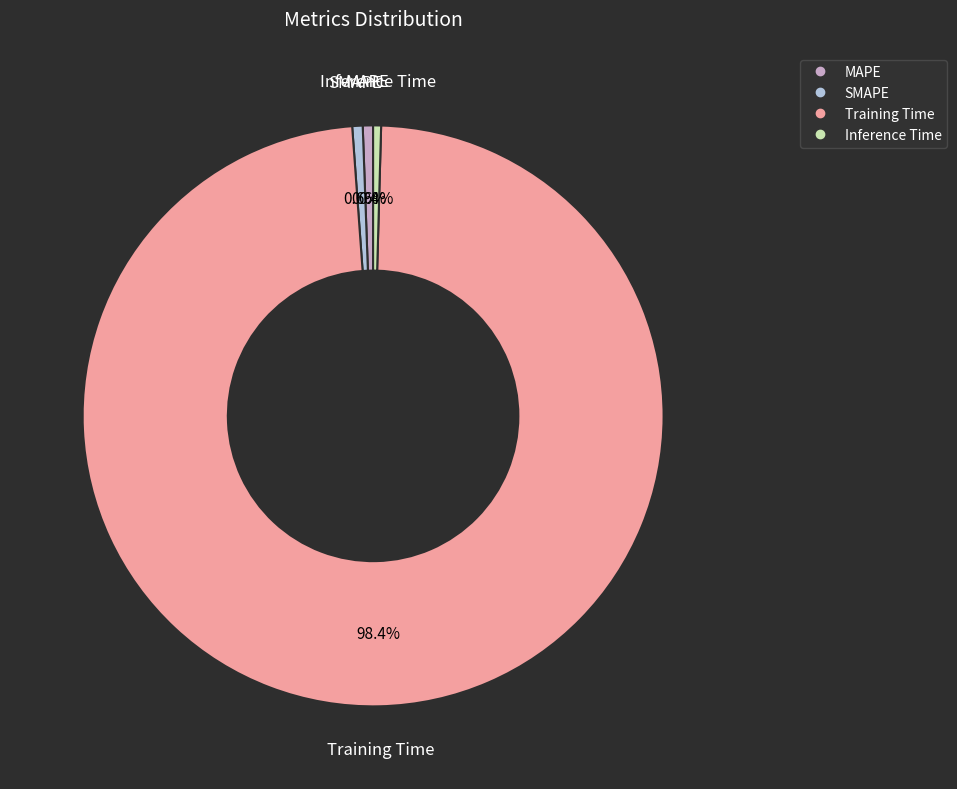

Count the number of slices in the pie.

4